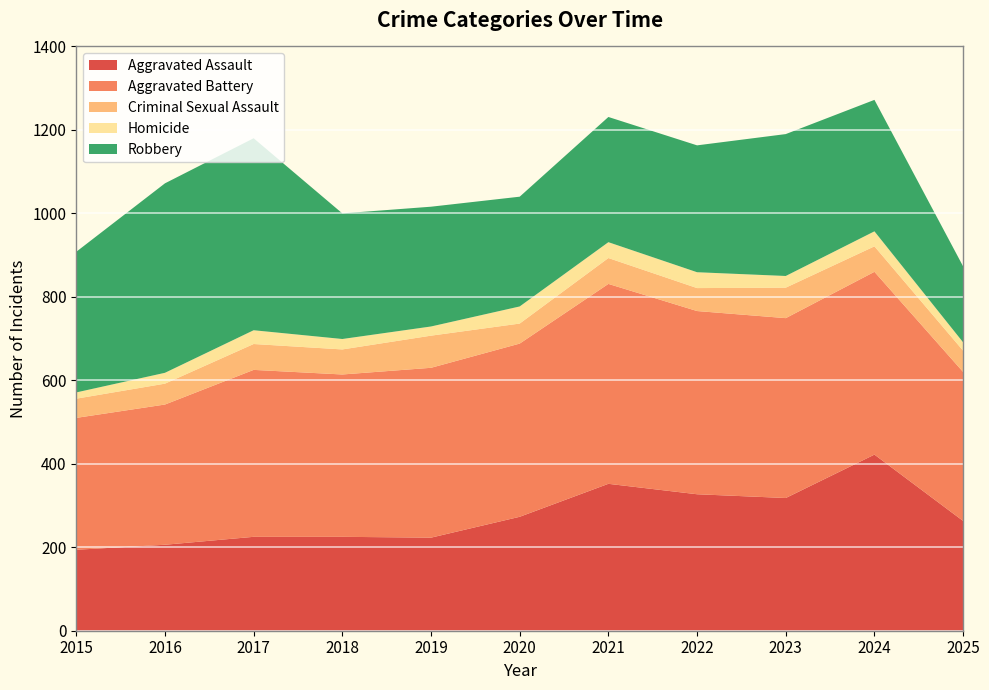

Reading left to right, transcribe all the data shown in this chart.

Aggravated Assault: 194	206	225	225	223	273	352	327	318	422	263
Aggravated Battery: 316	336	400	389	407	415	479	439	431	438	357
Criminal Sexual Assault: 46	50	62	60	77	48	62	55	73	61	51
Homicide: 15	26	33	25	22	41	38	38	28	36	20
Robbery: 337	454	460	301	287	263	300	304	340	315	182